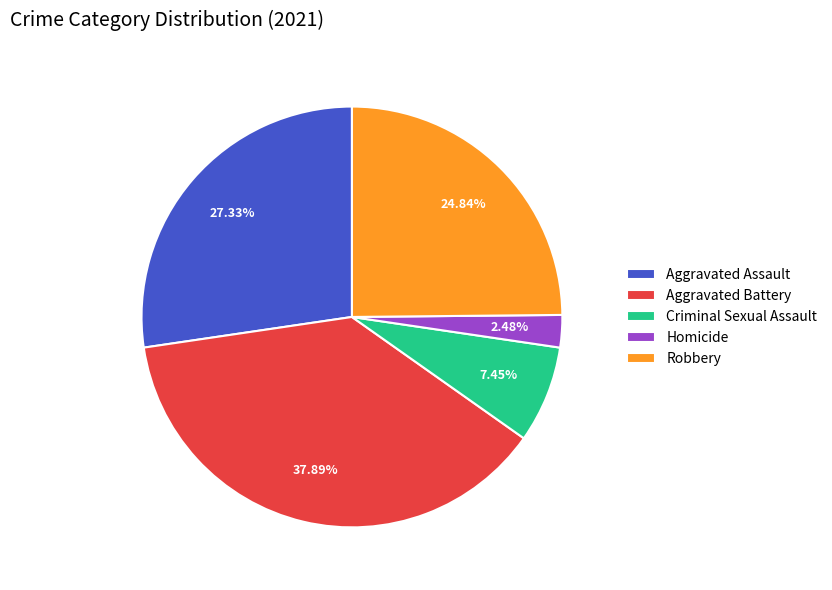

To the nearest percent, what portion does Aggravated Battery represent?

38%